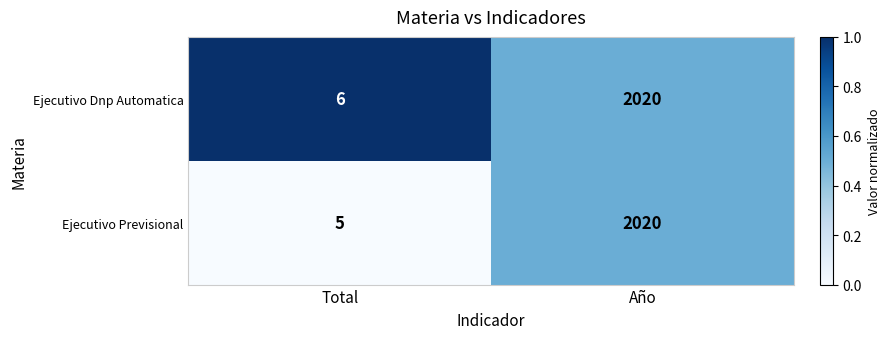

Which series has the largest total across all categories?

Ejecutivo Dnp Automatica